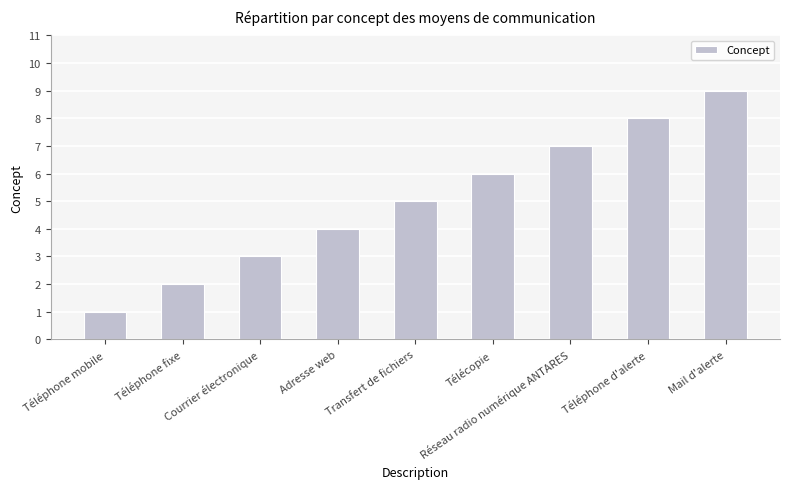

Which has a higher value, Téléphone mobile or Transfert de fichiers?

Transfert de fichiers